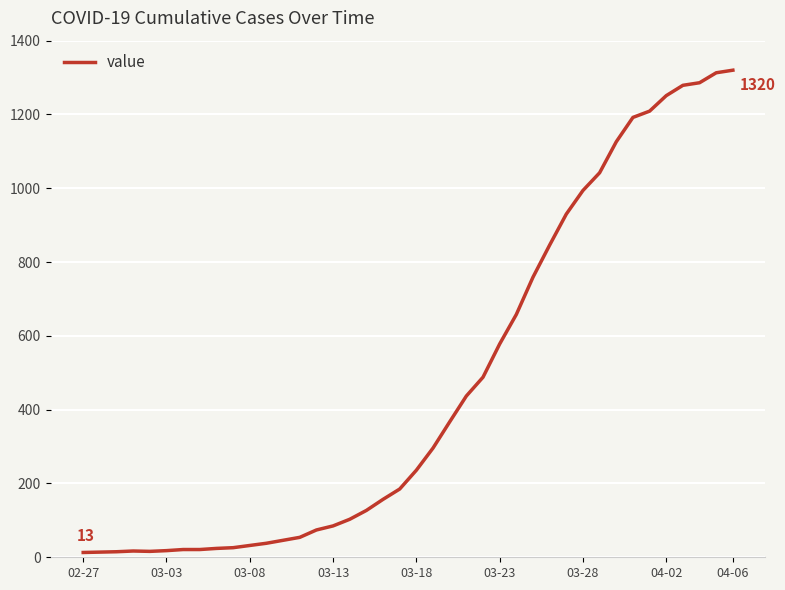

What is the greatest value displayed?

1320